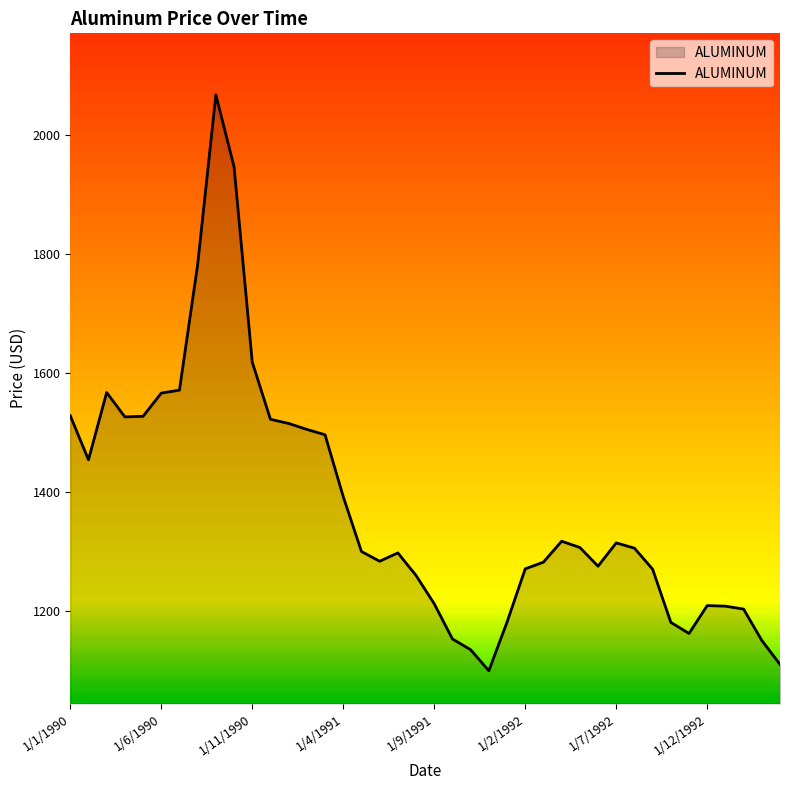

What is the difference between the maximum and minimum values?

967.5